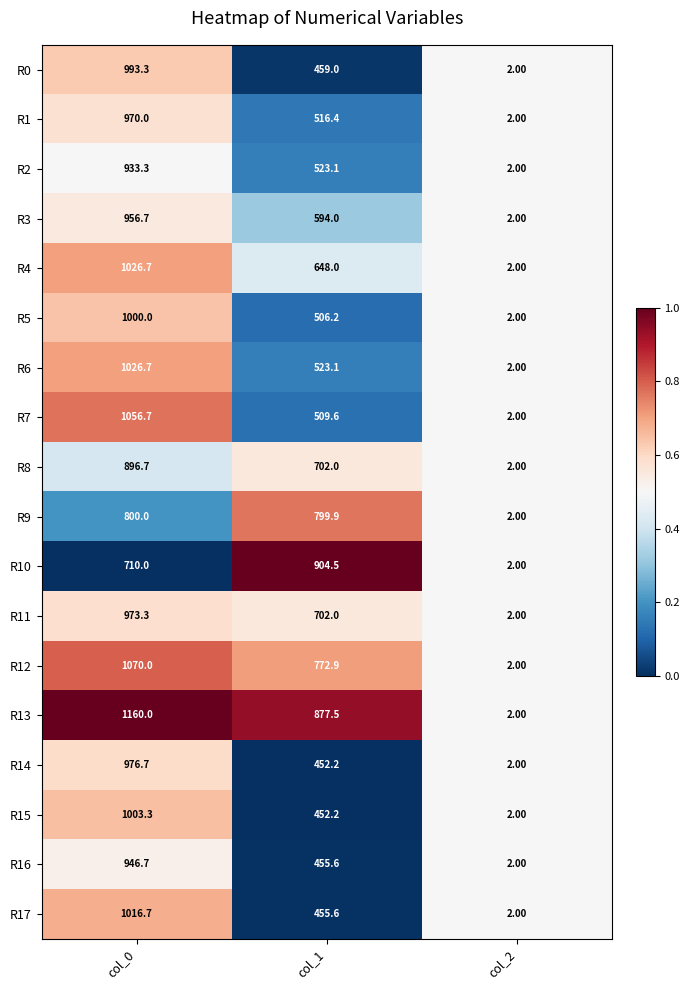

What is the spread (max minus min) of values at col_0?

450.0